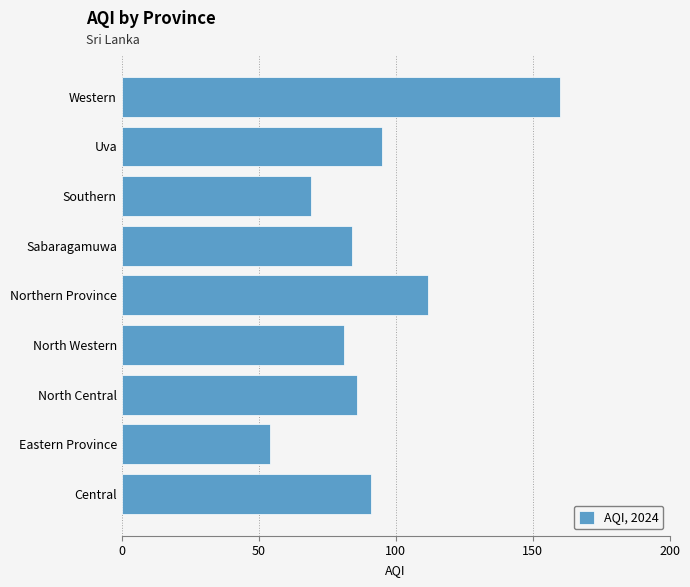

At which label is the value closest to 107?

Northern Province